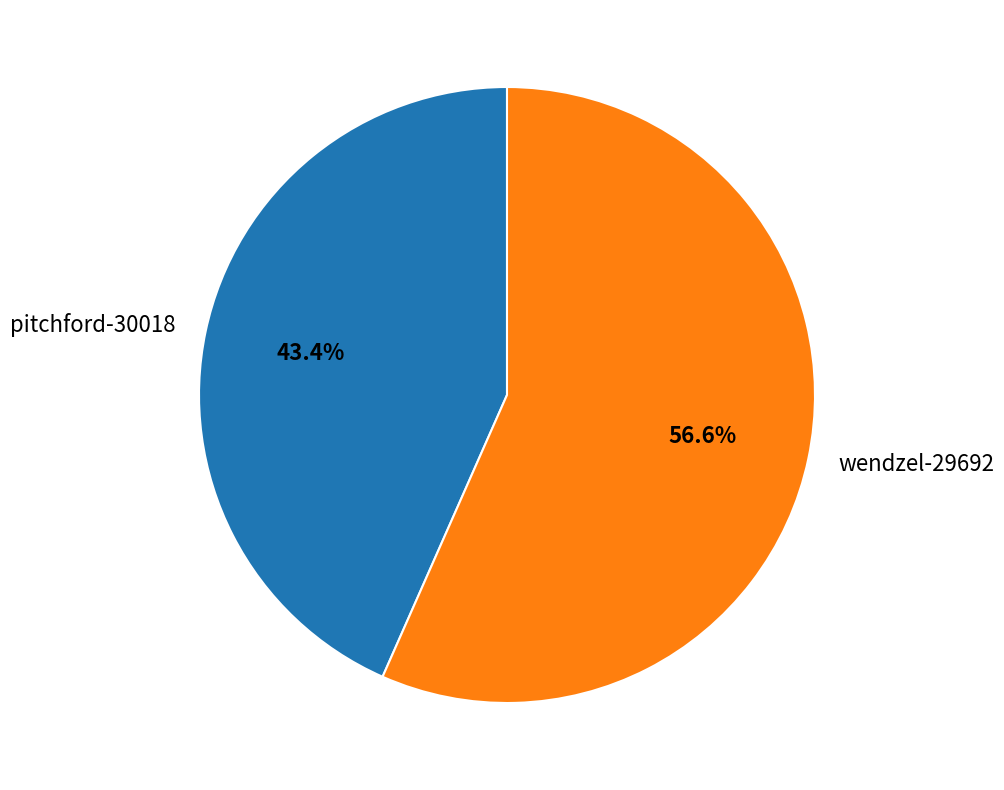

Is it true that pitchford-30018 is 49% of the pie?

False